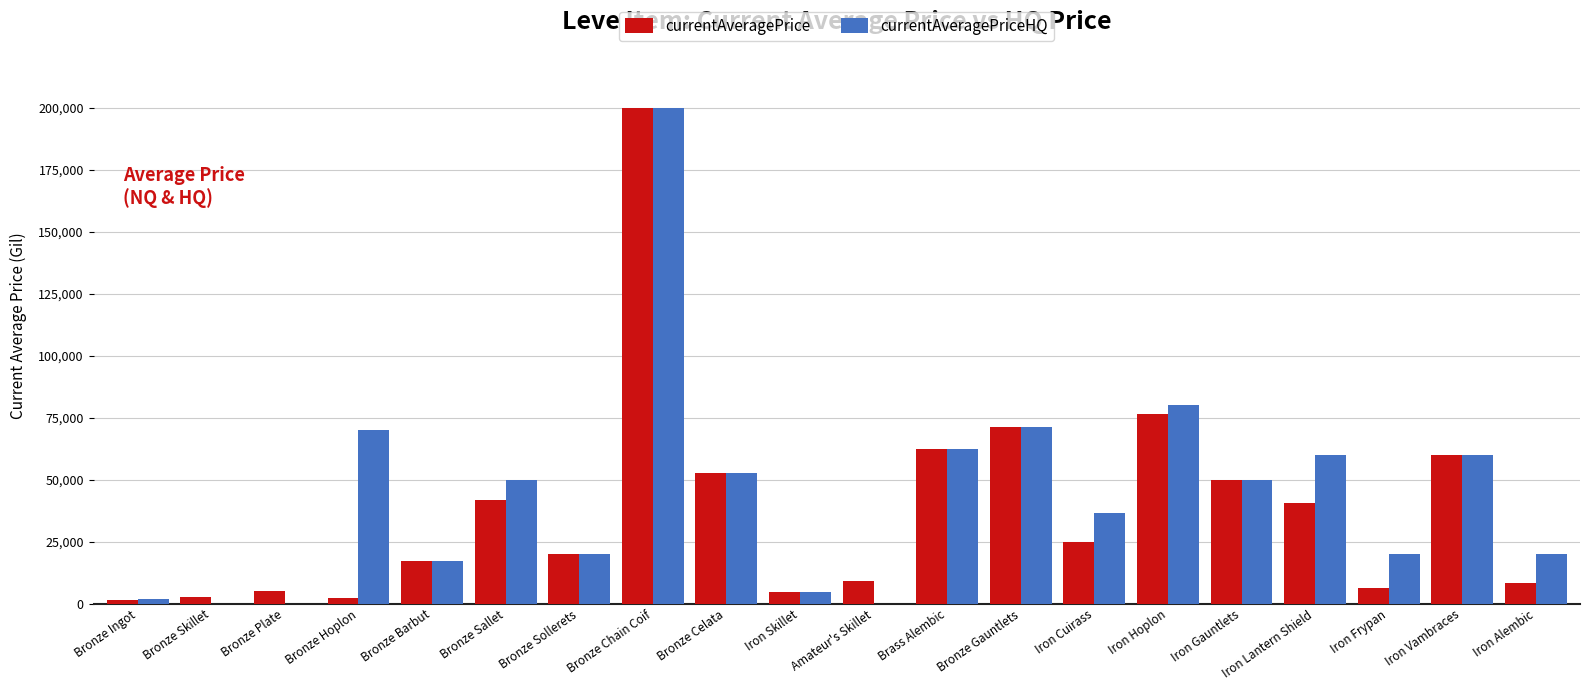

What are all the series names shown in the legend?

currentAveragePrice, currentAveragePriceHQ